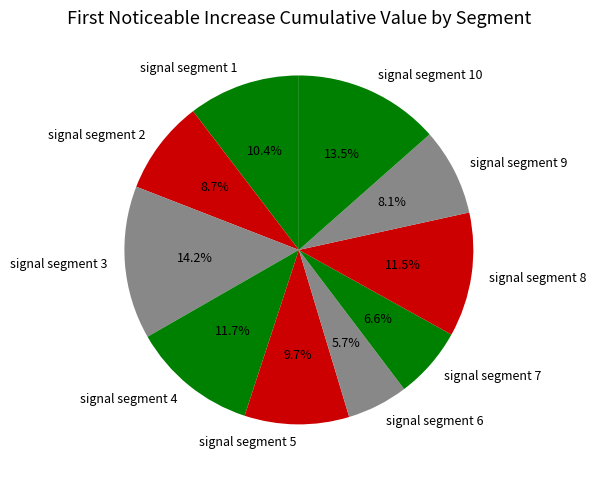

To the nearest percent, what percentage of the pie is signal segment 5?

10%